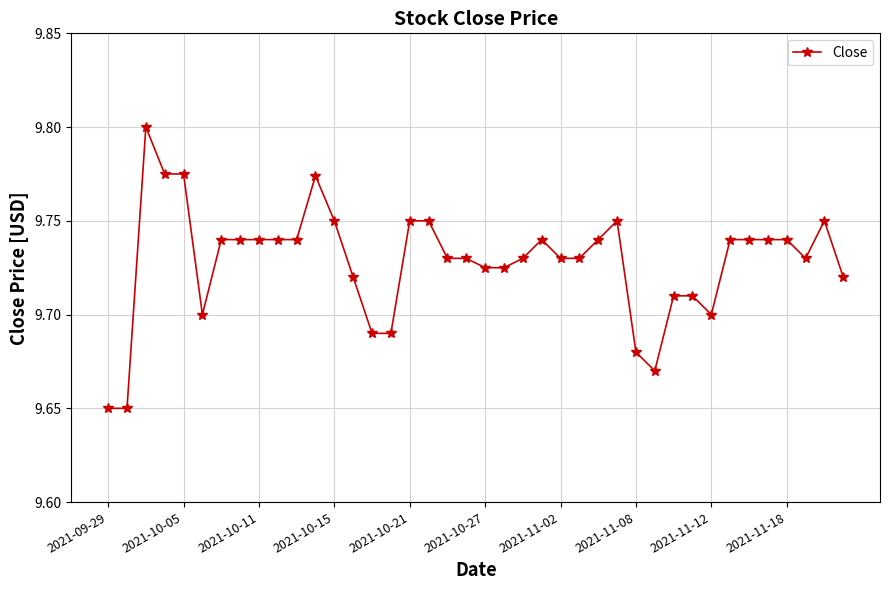

How many values are between 9 and 10?

40